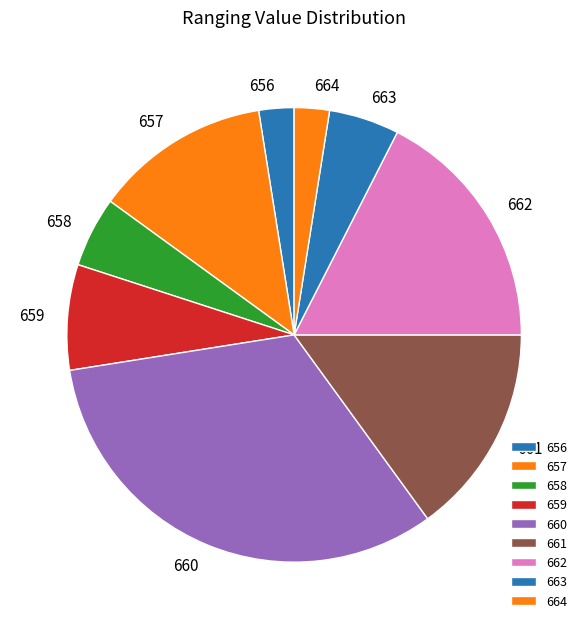

Is there any slice that represents more than half of the pie?

No